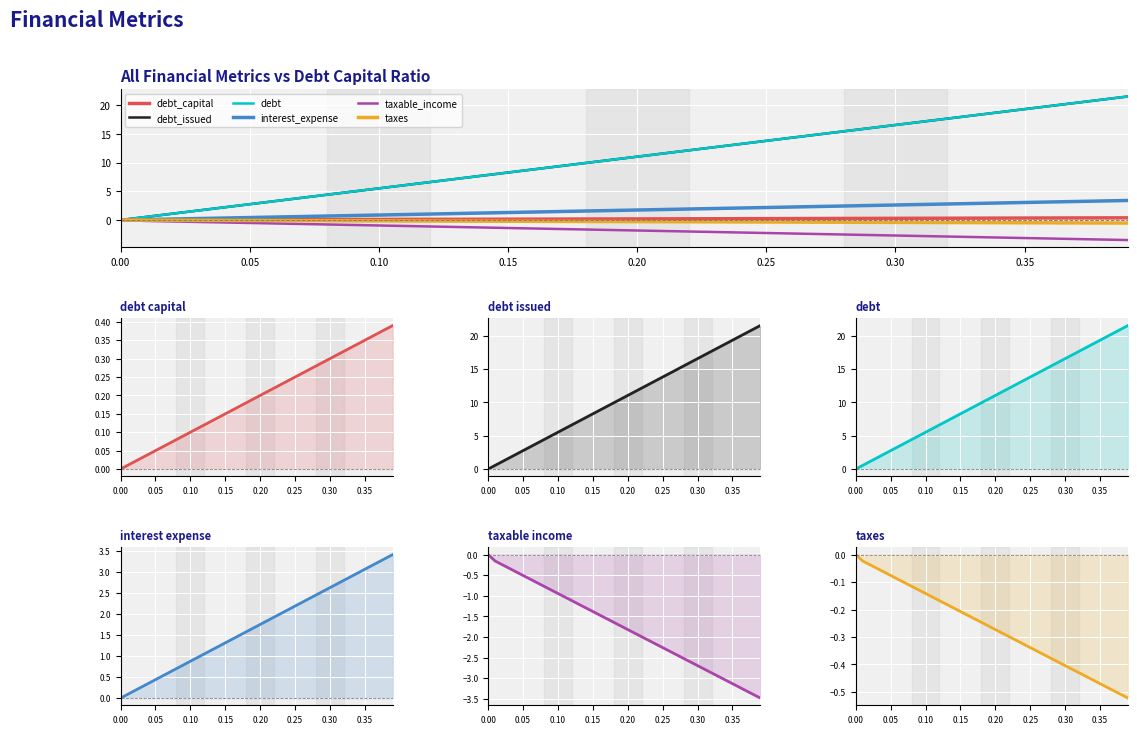

Reading left to right, transcribe all the data shown in this chart.

debt_capital: 0.0	0.0	0.0	0.0	0.0	0.1	0.1	0.1	0.1	0.1	0.1	0.1	0.1	0.1	0.1	0.1	0.2	0.2	0.2	0.2	0.2	0.2	0.2	0.2	0.2	0.2	0.3	0.3	0.3	0.3	0.3	0.3	0.3	0.3	0.3	0.3	0.4	0.4	0.4	0.4
debt_issued: 0.0	0.6	1.1	1.7	2.2	2.8	3.3	3.9	4.4	5.0	5.5	6.1	6.6	7.2	7.7	8.3	8.8	9.4	9.9	10.5	11.0	11.6	12.1	12.7	13.2	13.8	14.4	14.9	15.5	16.0	16.6	17.1	17.7	18.2	18.8	19.3	19.9	20.4	21.0	21.5
debt: 0.0	0.6	1.1	1.7	2.2	2.8	3.3	3.9	4.4	5.0	5.5	6.1	6.6	7.2	7.7	8.3	8.8	9.4	9.9	10.5	11.0	11.6	12.1	12.7	13.2	13.8	14.4	14.9	15.5	16.0	16.6	17.1	17.7	18.2	18.8	19.3	19.9	20.4	21.0	21.5
interest_expense: 0.0	0.1	0.2	0.3	0.3	0.4	0.5	0.6	0.7	0.8	0.9	1.0	1.0	1.1	1.2	1.3	1.4	1.5	1.6	1.7	1.7	1.8	1.9	2.0	2.1	2.2	2.3	2.4	2.4	2.5	2.6	2.7	2.8	2.9	3.0	3.1	3.1	3.2	3.3	3.4
taxable_income: 0.0	-0.2	-0.2	-0.3	-0.4	-0.5	-0.6	-0.7	-0.8	-0.9	-0.9	-1.0	-1.1	-1.2	-1.3	-1.4	-1.5	-1.6	-1.6	-1.7	-1.8	-1.9	-2.0	-2.1	-2.2	-2.3	-2.3	-2.4	-2.5	-2.6	-2.7	-2.8	-2.9	-3.0	-3.0	-3.1	-3.2	-3.3	-3.4	-3.5
taxes: 0.0	-0.0	-0.0	-0.0	-0.1	-0.1	-0.1	-0.1	-0.1	-0.1	-0.1	-0.2	-0.2	-0.2	-0.2	-0.2	-0.2	-0.2	-0.2	-0.3	-0.3	-0.3	-0.3	-0.3	-0.3	-0.3	-0.4	-0.4	-0.4	-0.4	-0.4	-0.4	-0.4	-0.4	-0.5	-0.5	-0.5	-0.5	-0.5	-0.5